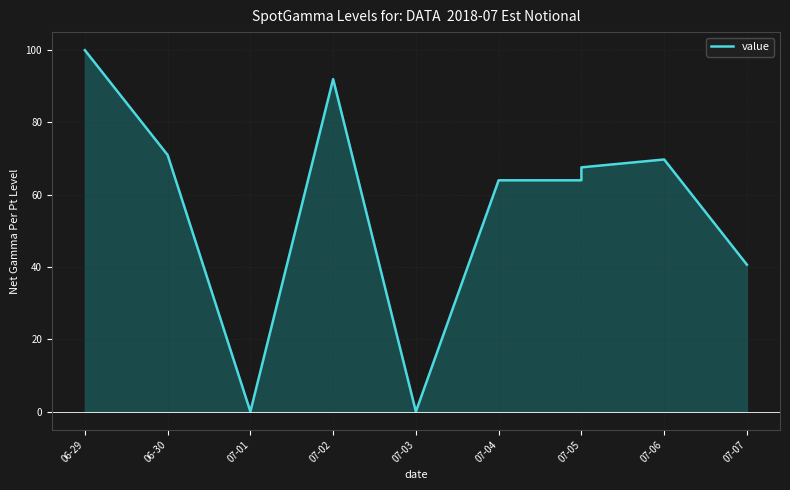

What is the change in value from 07-05 to 07-07?

-26.9